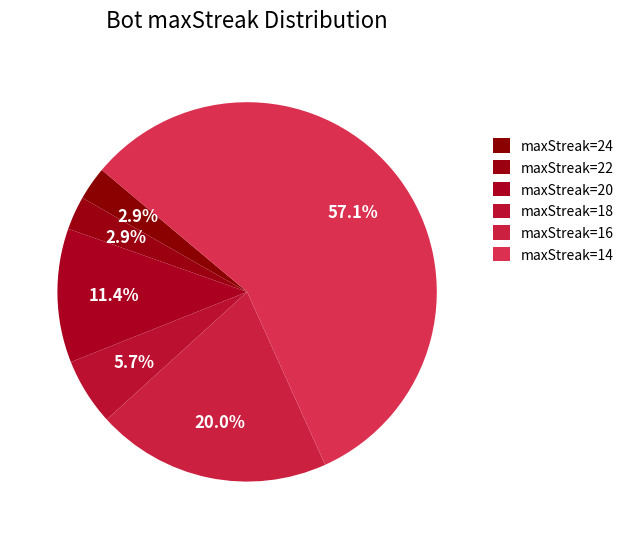

To the nearest percent, what is the combined percentage of maxStreak=22 and maxStreak=16?

23%